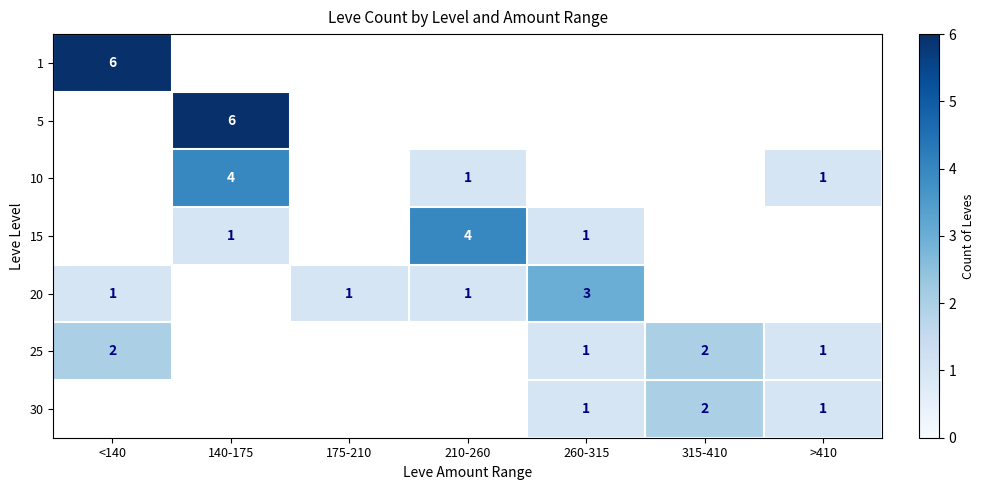

True or false: 5 has a value of 6 at 140-175.

True